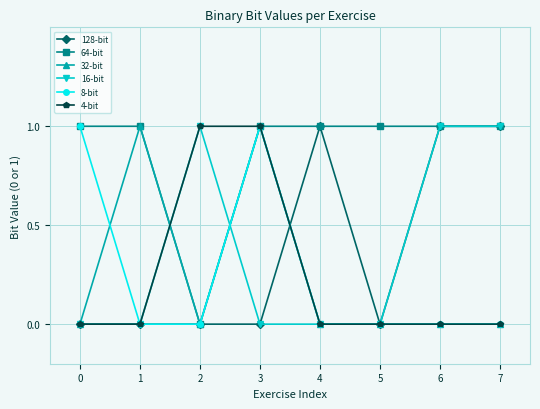

Reading right to left, list all the values displayed in this chart.

128-bit: 1	1	0	1	0	0	0	0
64-bit: 1	1	1	1	1	0	1	1
32-bit: 0	0	0	0	1	0	1	0
16-bit: 1	1	0	0	0	1	0	0
8-bit: 0	0	0	0	1	0	0	1
4-bit: 0	0	0	0	1	1	0	0